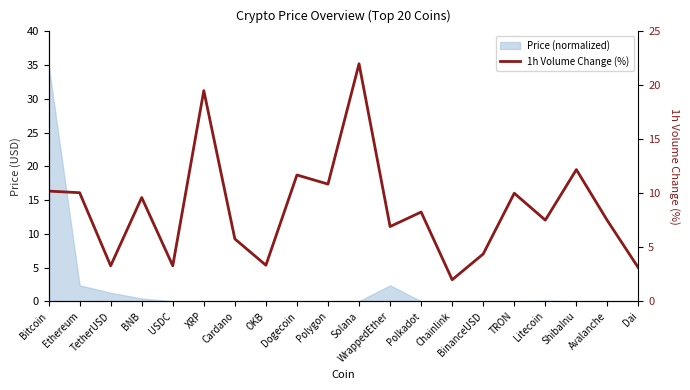

Where is the data nearest to the value 12?

ShibaInu